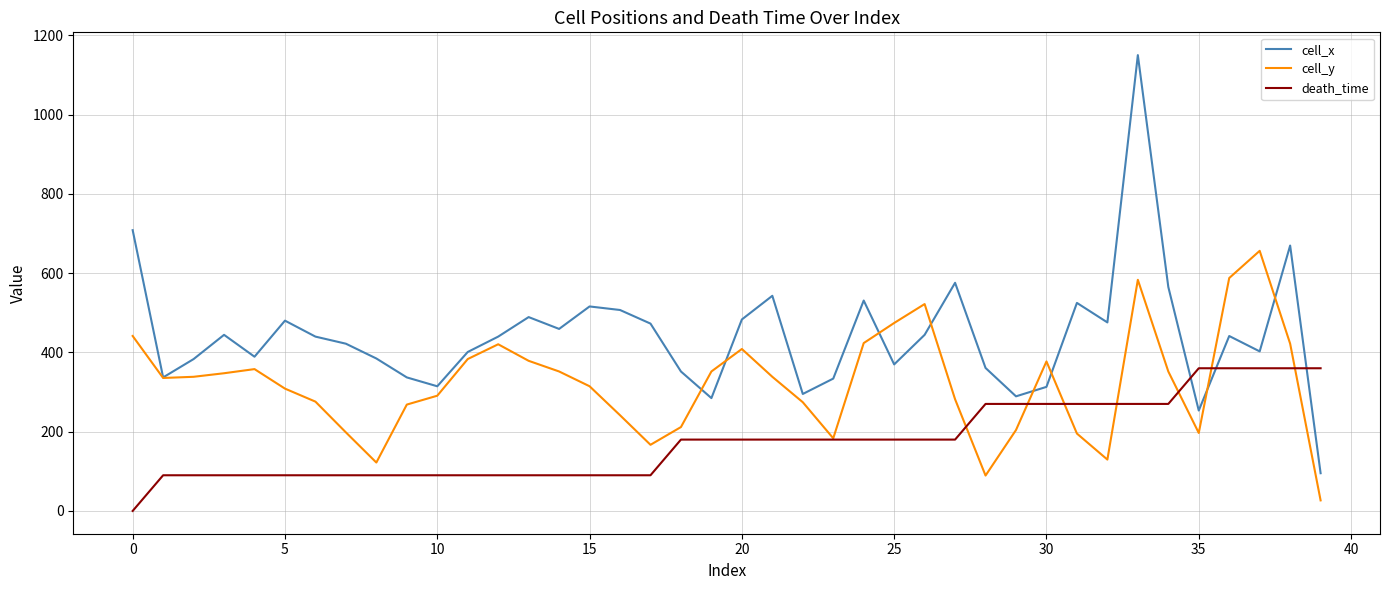

What is the highest value of the death_time series?

360.0